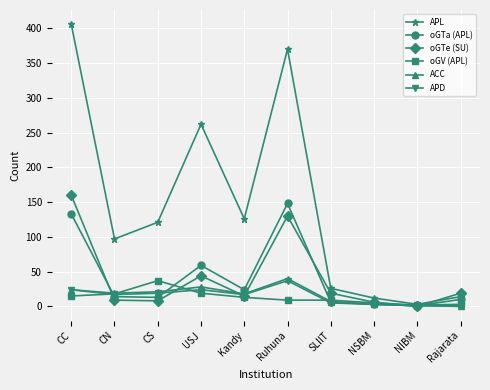

True or false: oGV (APL) has a value of 15 at CC.

True